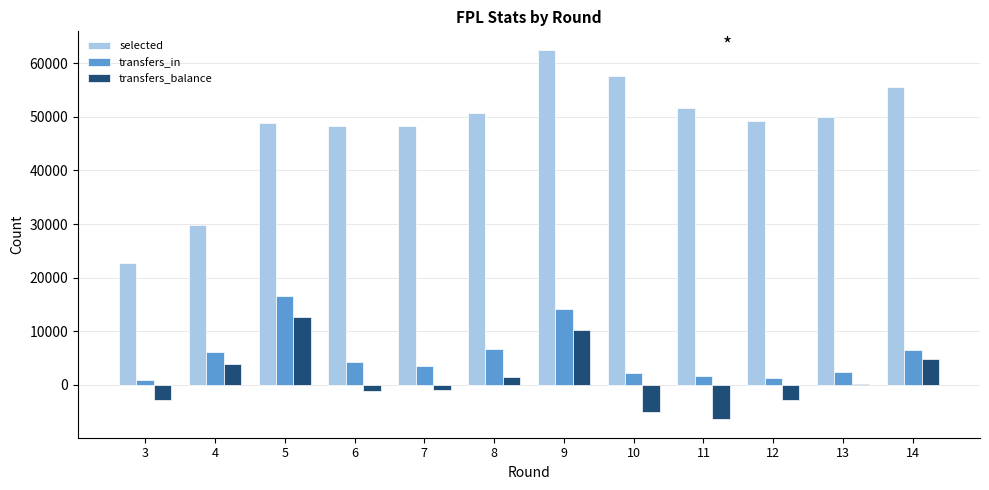

Between 10 and 12, which series saw the biggest shift?

selected